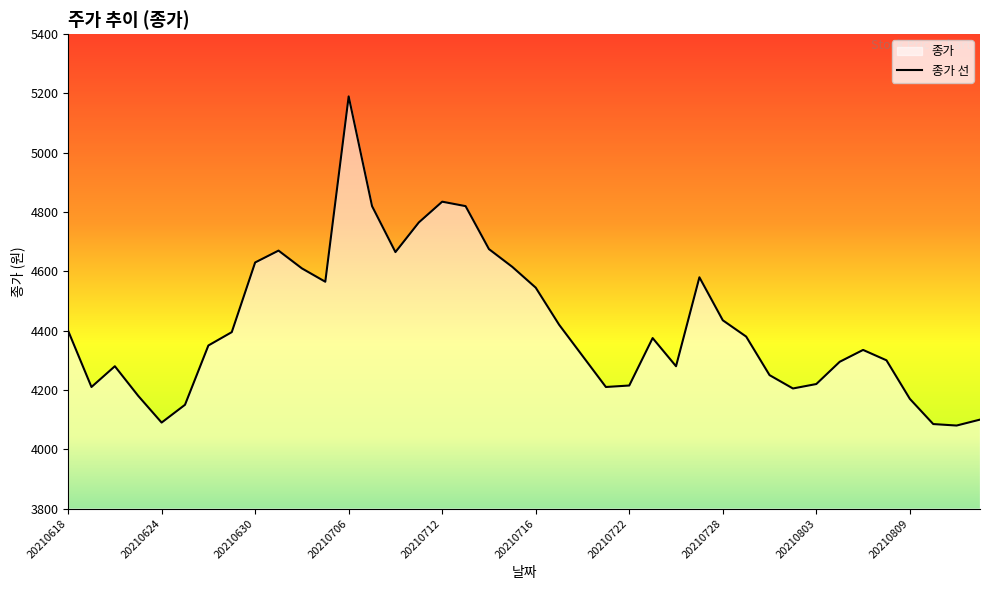

What is the ratio of the value at 20210722 to the value at 20210728?

1.0